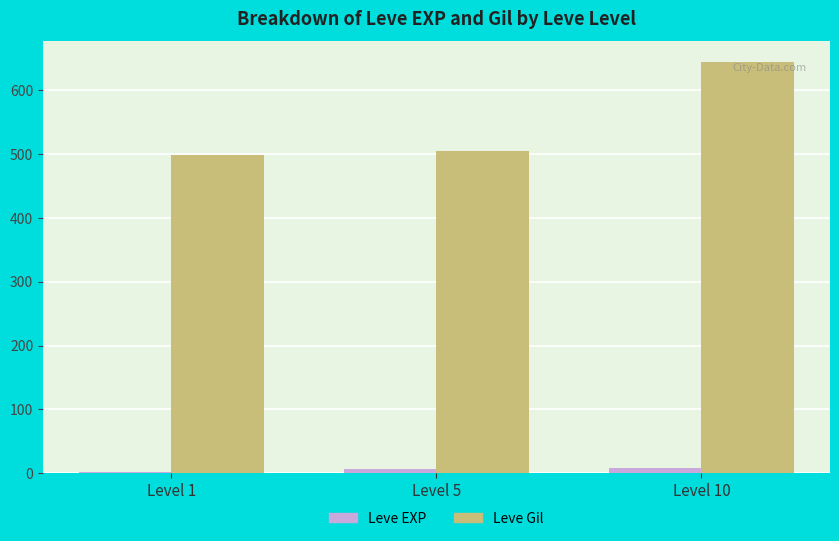

Are the bars horizontal?

No